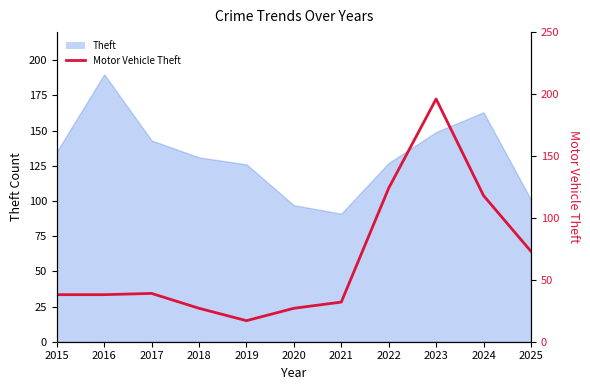

Rank the categories by value from highest to lowest.

2023, 2022, 2024, 2025, 2017, 2015, 2016, 2021, 2018, 2020, 2019